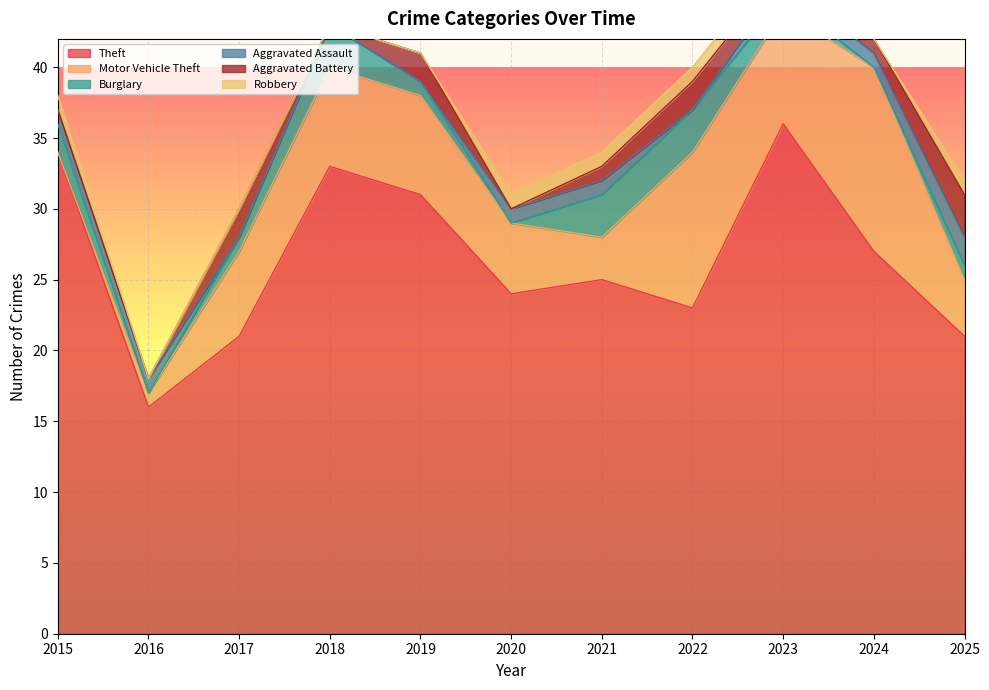

What are all the series names shown in the legend?

Theft, Motor Vehicle Theft, Burglary, Aggravated Assault, Aggravated Battery, Robbery